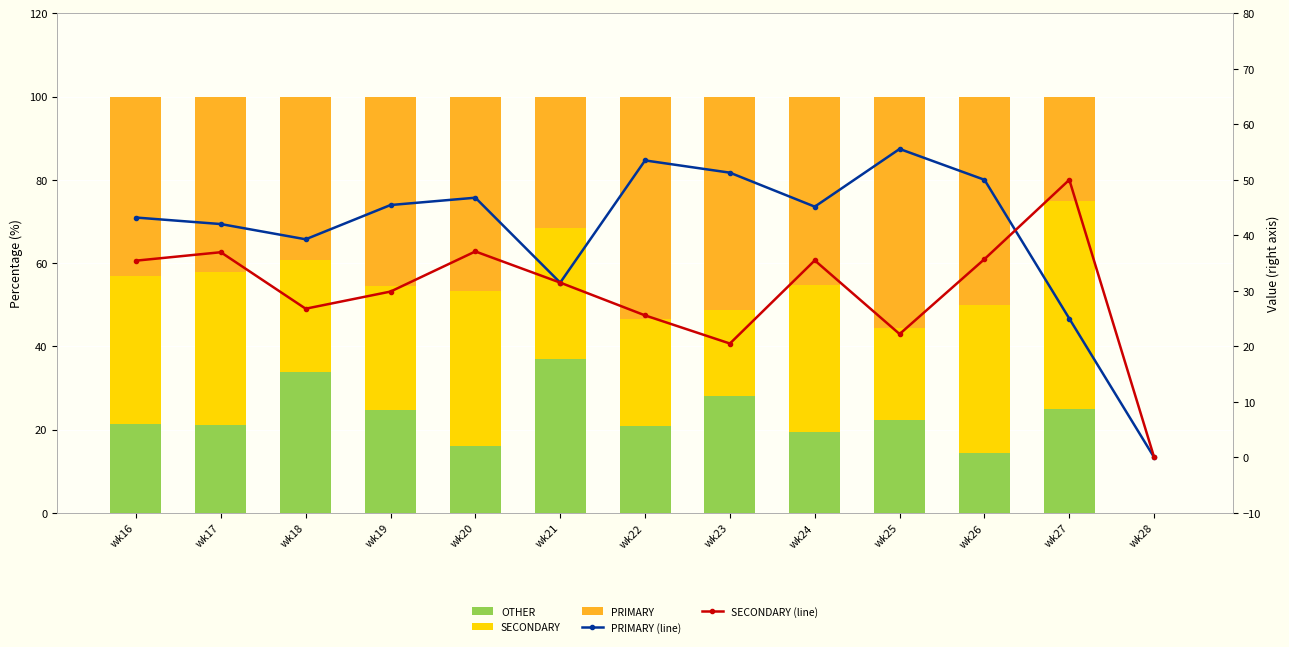

What is the difference between the second highest and second lowest values in the PRIMARY series?

28.5